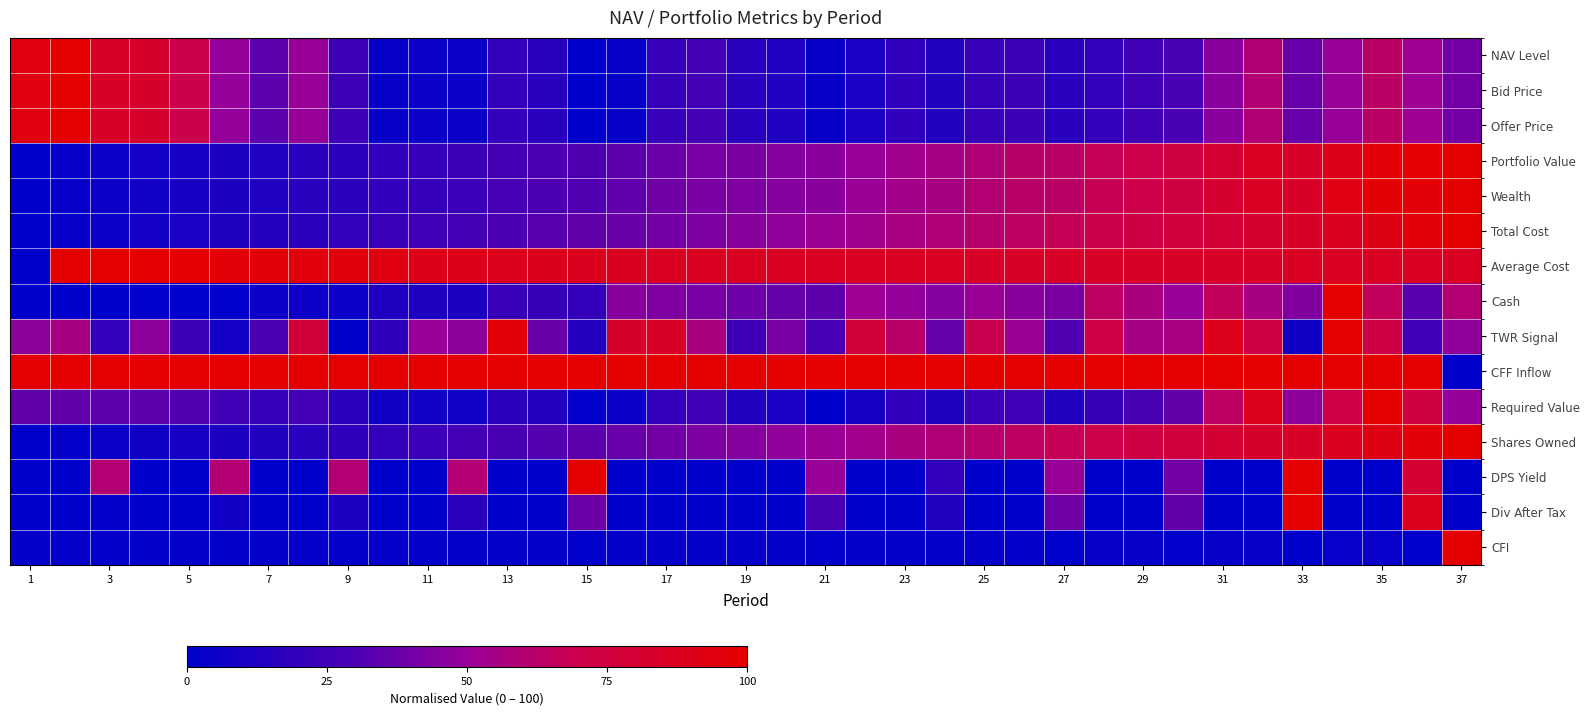

Reading left to right, transcribe all the data shown in this chart.

NAV Level: 93.0	100.0	84.8	82.3	69.7	48.8	33.9	49.4	24.7	3.0	4.4	4.6	20.7	16.2	0.0	3.0	21.9	26.9	15.6	12.8	3.4	10.9	18.8	13.9	22.0	24.0	15.9	20.8	25.0	29.7	45.7	59.4	37.1	49.6	63.5	51.6	40.4
Bid Price: 93.0	100.0	84.8	82.3	69.7	48.8	33.9	49.5	24.7	3.0	4.4	4.6	20.7	16.2	0.0	3.0	21.9	26.9	15.6	12.8	3.4	10.9	18.8	13.9	22.0	24.0	15.9	20.8	25.0	29.7	45.7	59.4	37.2	49.6	63.5	51.6	40.4
Offer Price: 93.0	100.0	84.8	82.3	69.7	48.8	33.9	49.5	24.7	3.0	4.4	4.6	20.7	16.2	0.0	3.0	21.9	26.9	15.6	12.8	3.4	10.9	18.8	13.9	22.0	24.0	15.9	20.8	25.0	29.7	45.7	59.4	37.2	49.6	63.5	51.6	40.4
Portfolio Value: 0.0	2.5	4.8	7.2	9.4	11.2	13.2	16.3	17.6	18.9	21.5	24.0	27.6	29.7	30.8	33.6	38.1	41.2	42.5	44.7	46.0	49.6	53.3	55.2	59.1	62.1	63.4	66.9	70.5	74.2	80.2	86.1	84.3	90.1	97.4	98.7	100.0
Wealth: 0.0	2.4	4.6	7.0	9.1	11.0	13.1	16.0	17.3	19.0	21.4	23.8	27.9	29.9	30.9	34.9	39.1	42.0	43.1	45.2	46.4	50.7	54.2	55.8	59.9	62.6	63.6	68.1	71.3	74.5	81.2	86.3	84.0	92.4	97.9	97.4	100.0
Total Cost: 0.0	2.5	5.0	7.5	10.0	12.5	15.0	17.5	20.0	22.5	25.0	27.6	30.1	32.6	35.2	37.7	40.3	43.0	45.6	48.2	50.8	53.4	56.1	58.7	61.4	64.1	66.9	69.6	72.4	75.3	78.2	81.2	84.3	87.4	91.6	95.8	100.0
Average Cost: 0.0	99.2	100.0	99.1	98.6	97.6	96.2	94.6	93.9	92.7	91.2	90.0	89.0	88.6	88.1	87.4	86.8	86.6	86.5	86.2	86.0	85.6	85.4	85.3	85.1	85.1	85.0	84.9	84.9	84.8	84.8	85.0	85.2	85.3	85.5	85.8	85.9
Cash: 0.0	0.0	0.0	1.1	1.0	1.0	5.2	5.0	4.9	12.4	12.0	11.5	22.5	21.6	20.7	45.4	43.3	41.1	38.9	36.8	34.6	51.9	48.5	45.0	50.7	46.5	42.2	64.3	57.2	50.0	66.7	55.6	44.5	100.0	66.7	33.3	59.8
TWR Signal: 46.9	55.7	19.8	47.1	24.1	8.6	30.2	76.7	0.0	18.1	49.5	47.1	96.9	37.8	14.1	82.1	84.9	56.6	25.0	41.1	27.8	77.5	62.6	37.0	69.1	50.6	31.1	71.7	54.9	56.0	89.7	72.2	6.6	100.0	72.3	25.3	48.2
CFF Inflow: 100.0	100.0	100.0	100.0	100.0	100.0	100.0	100.0	100.0	100.0	100.0	100.0	100.0	100.0	100.0	100.0	100.0	100.0	100.0	100.0	100.0	100.0	100.0	100.0	100.0	100.0	100.0	100.0	100.0	100.0	100.0	100.0	100.0	100.0	100.0	100.0	0.0
Required Value: 35.4	35.6	34.1	33.6	31.1	25.8	21.3	26.7	16.5	6.3	6.9	7.0	17.4	14.1	1.5	3.9	20.7	25.5	13.9	10.8	0.0	8.9	18.8	12.2	23.3	26.1	13.9	21.5	28.3	36.1	64.5	89.5	47.1	71.5	100.0	74.3	49.0
Shares Owned: 0.0	2.2	4.3	6.5	8.7	11.0	13.4	15.9	18.3	20.9	23.6	26.3	29.0	31.7	34.3	37.1	39.9	42.6	45.3	48.0	50.8	53.6	56.4	59.2	62.0	64.8	67.6	70.4	73.4	76.3	79.2	82.1	85.0	88.1	92.1	96.0	100.0
DPS Yield: 0.0	0.0	60.0	0.0	0.0	60.0	0.0	0.0	60.0	0.0	0.0	60.0	0.0	0.0	100.0	0.0	0.0	0.0	0.0	0.0	50.0	0.0	0.0	20.0	0.0	0.0	50.0	0.0	0.0	40.0	0.0	0.0	100.0	0.0	0.0	80.0	0.0
Div After Tax: 0.0	0.0	1.6	0.0	0.0	6.4	0.0	0.0	11.6	0.0	0.0	17.2	0.0	0.0	38.6	0.0	0.0	0.0	0.0	0.0	29.2	0.0	0.0	13.7	0.0	0.0	39.4	0.0	0.0	35.7	0.0	0.0	100.0	0.0	0.0	89.7	0.0
CFI: 2.1	2.1	2.1	2.1	2.1	1.9	2.1	2.1	1.7	2.1	2.1	1.6	2.2	2.2	0.9	2.2	2.2	2.2	2.2	2.2	1.2	2.3	2.3	1.8	2.3	2.3	1.0	2.5	2.5	1.3	2.7	2.7	0.0	3.8	3.8	0.8	100.0